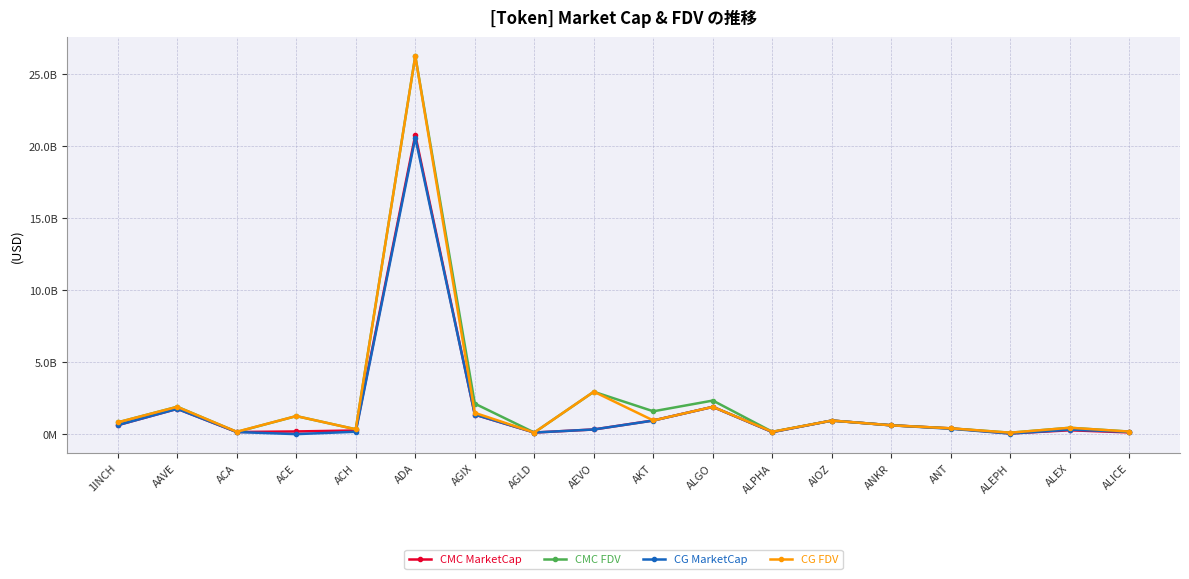

How many data points in CMC MarketCap are less than 399710751?

9